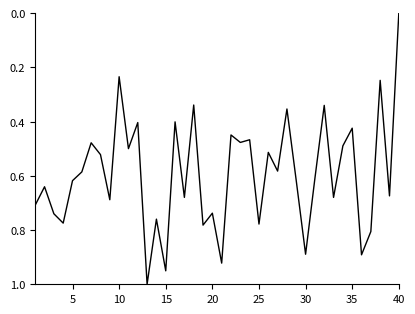

How many lines are shown in the chart?

1